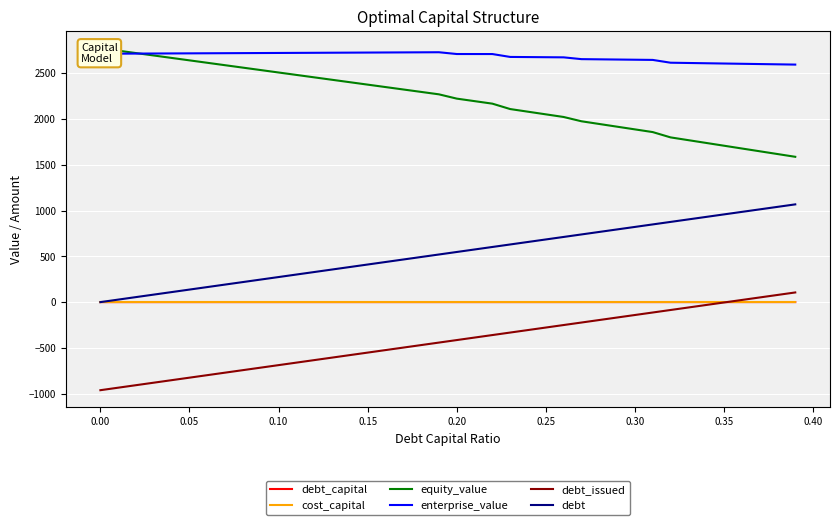

What are all the series names shown in the legend?

debt_capital, cost_capital, equity_value, enterprise_value, debt_issued, debt